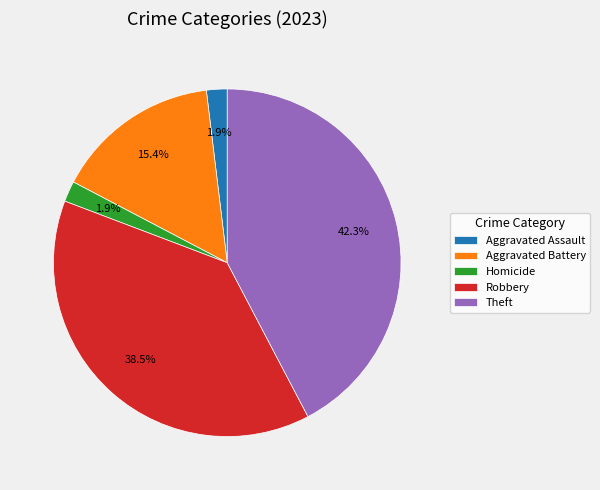

To the nearest percent, what portion does Aggravated Assault represent?

2%